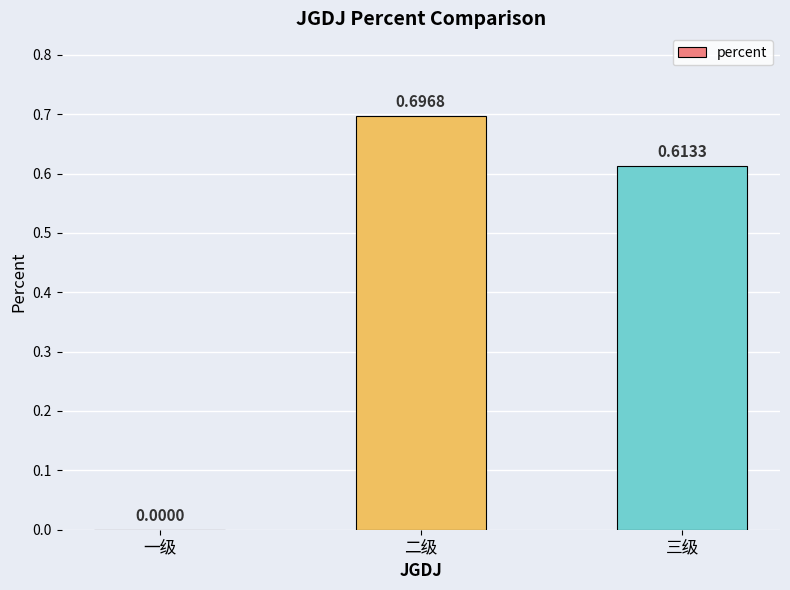

Between 二级 and 三级, which is larger?

二级